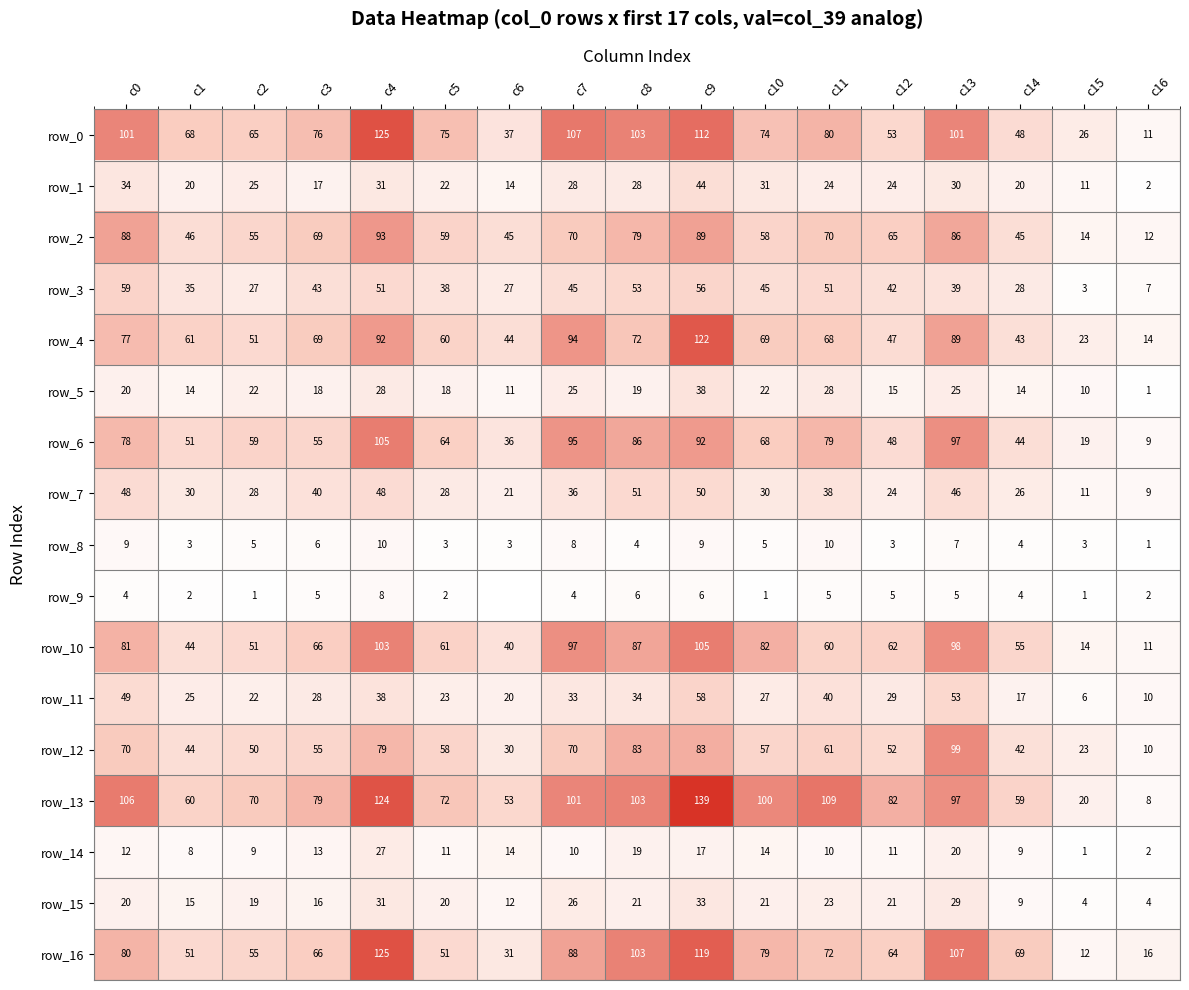

Count the number of categories in the chart.

17